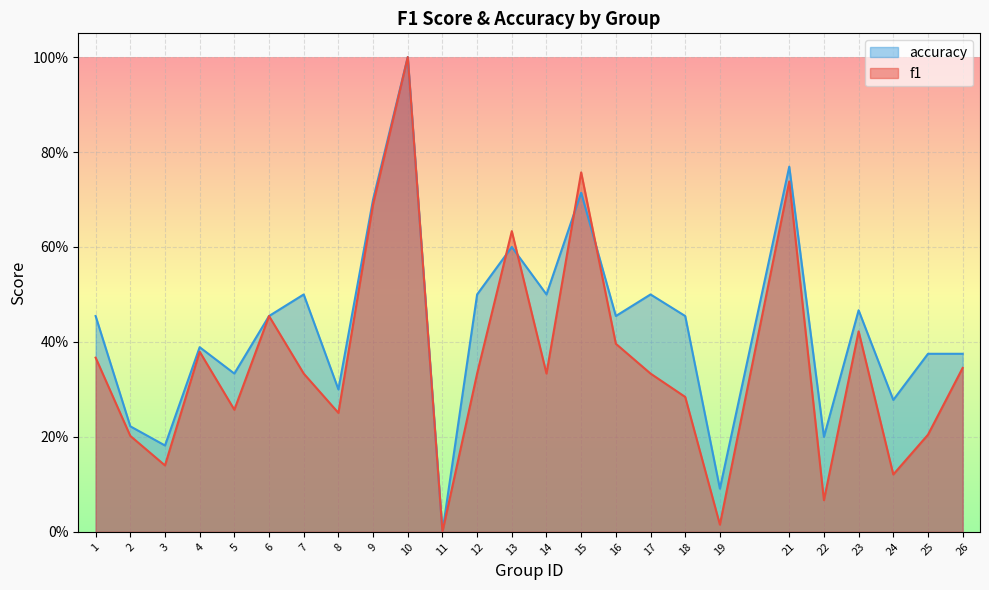

What is the difference between the second highest and second lowest values in the f1 series?

0.7